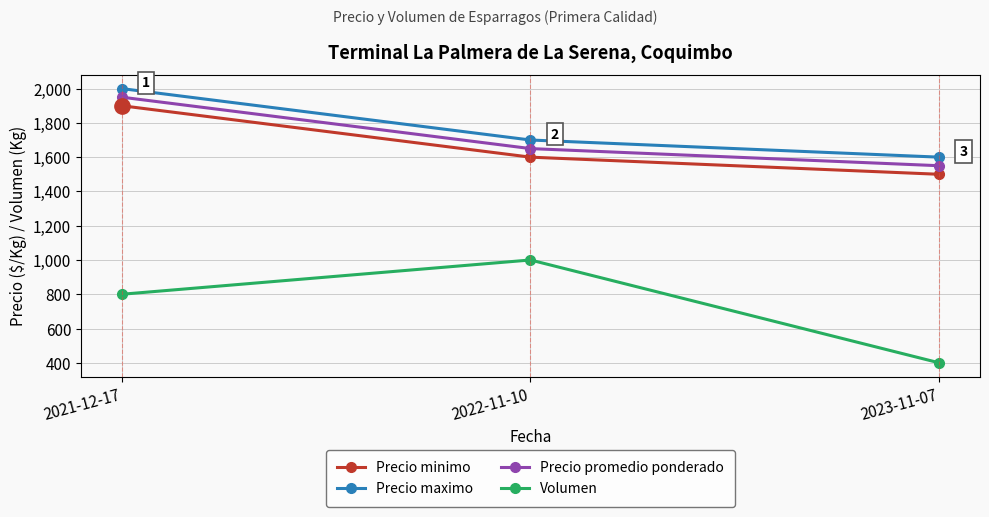

True or false: Precio minimo has a value of 662 at 2022-11-10.

False